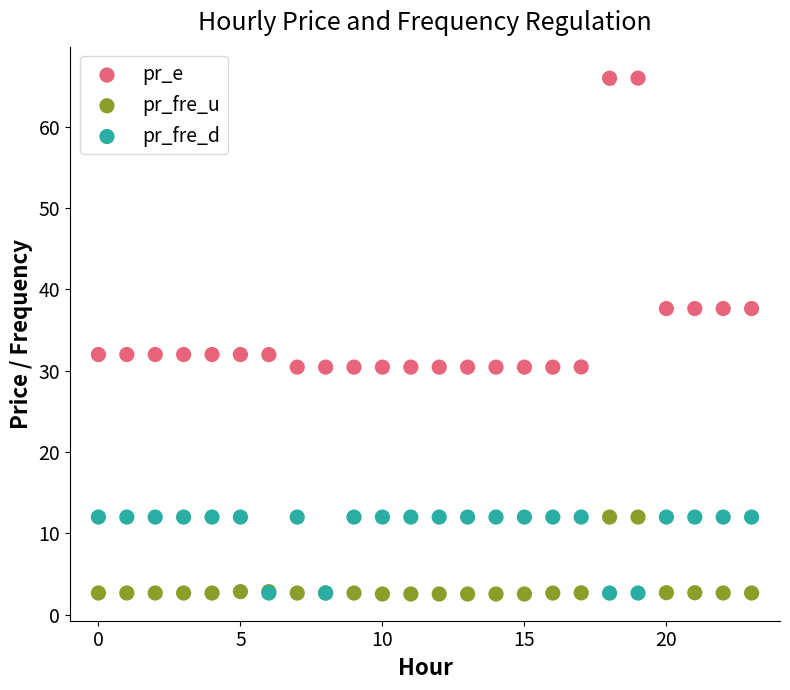

Which series contains the highest Y value?

pr_e